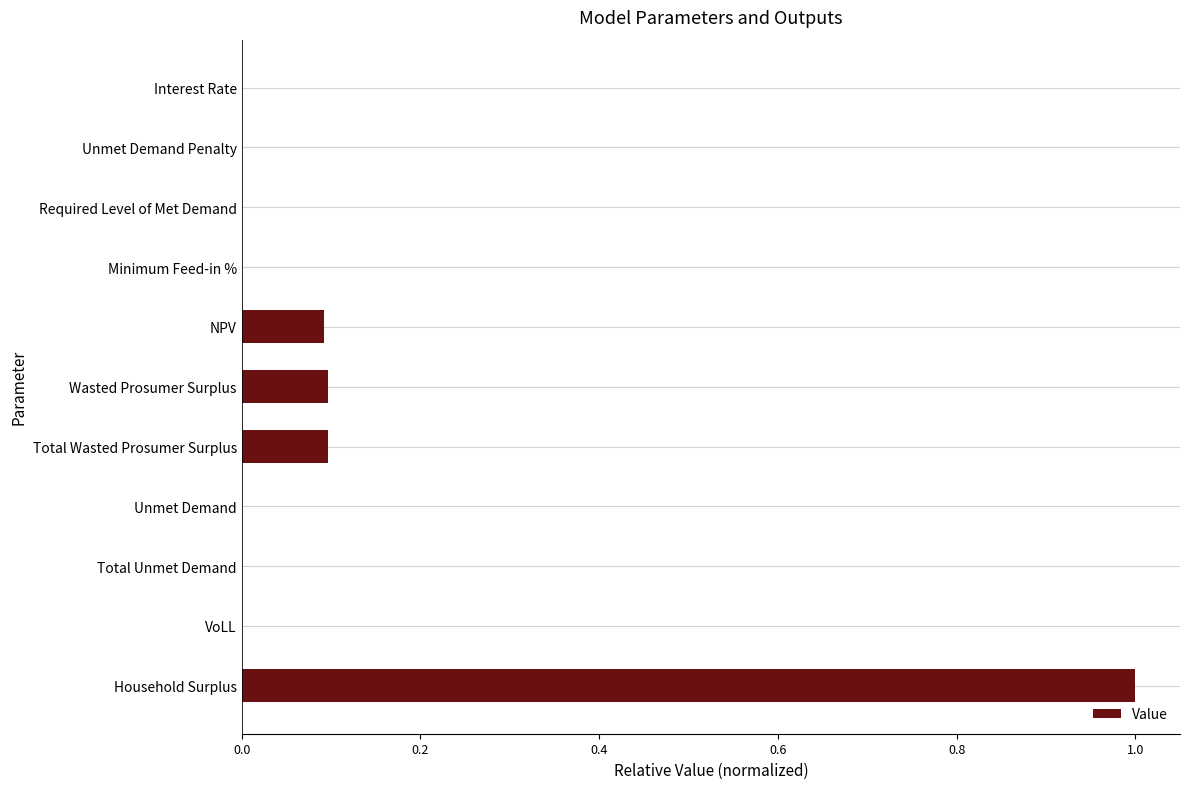

Which label corresponds to the largest value in the chart?

Household Surplus